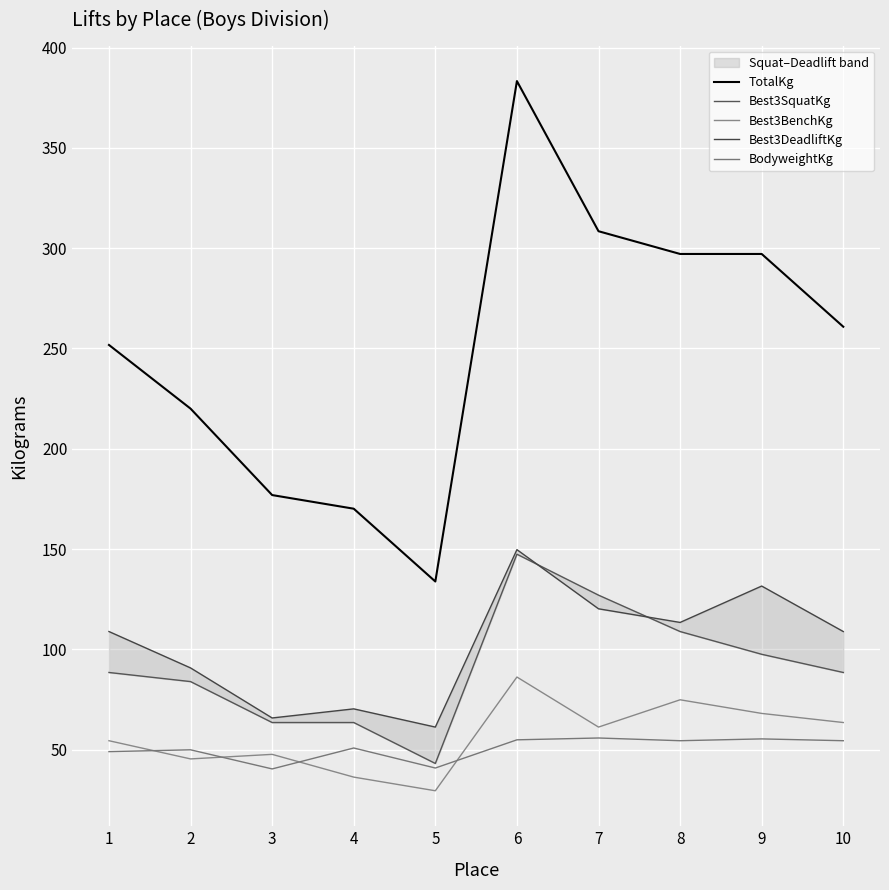

True or false: Best3DeadliftKg and TotalKg cross at least once.

False